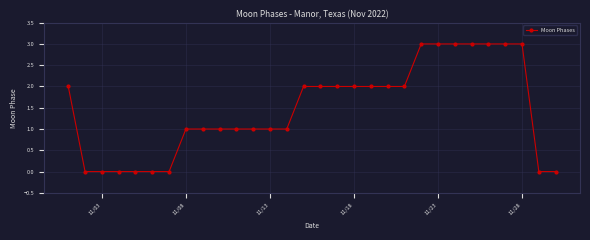

What is the maximum value shown in the chart?

3